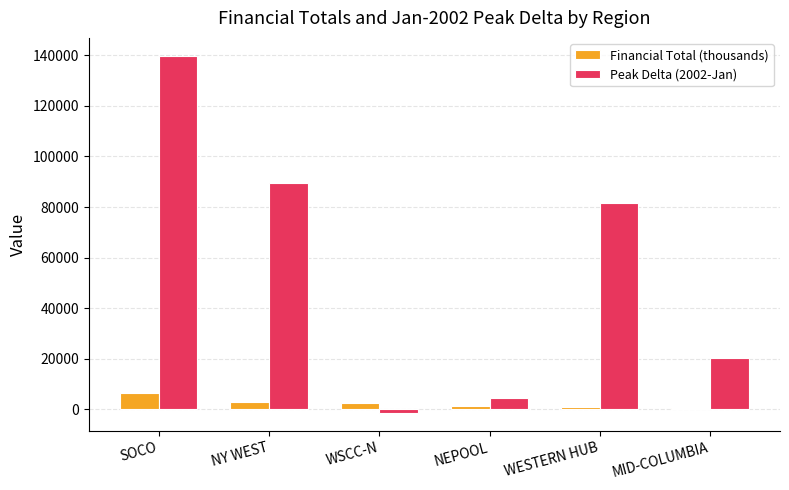

Rank the series by their average value, from lowest to highest.

Financial Total (thousands), Peak Delta (2002-Jan)